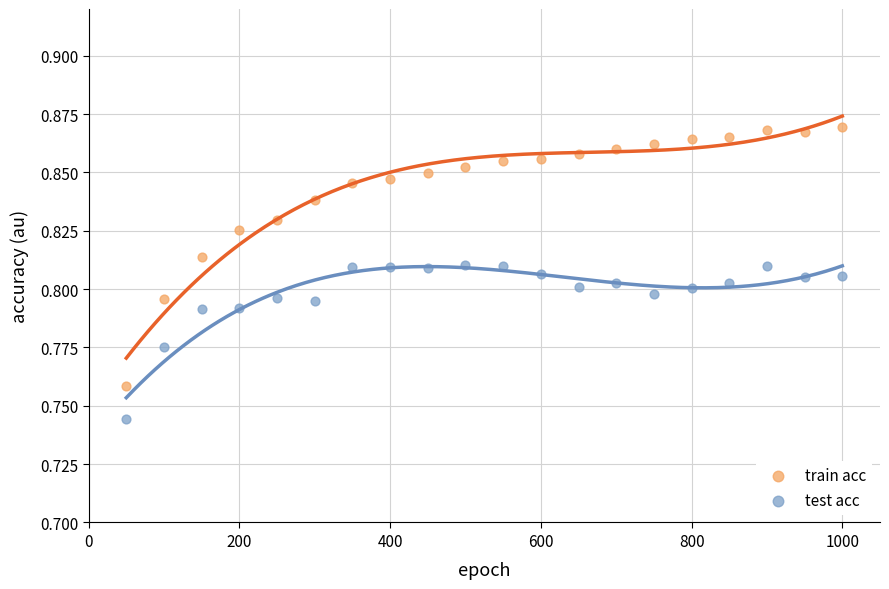

Which series has the widest spread of Y values?

train acc